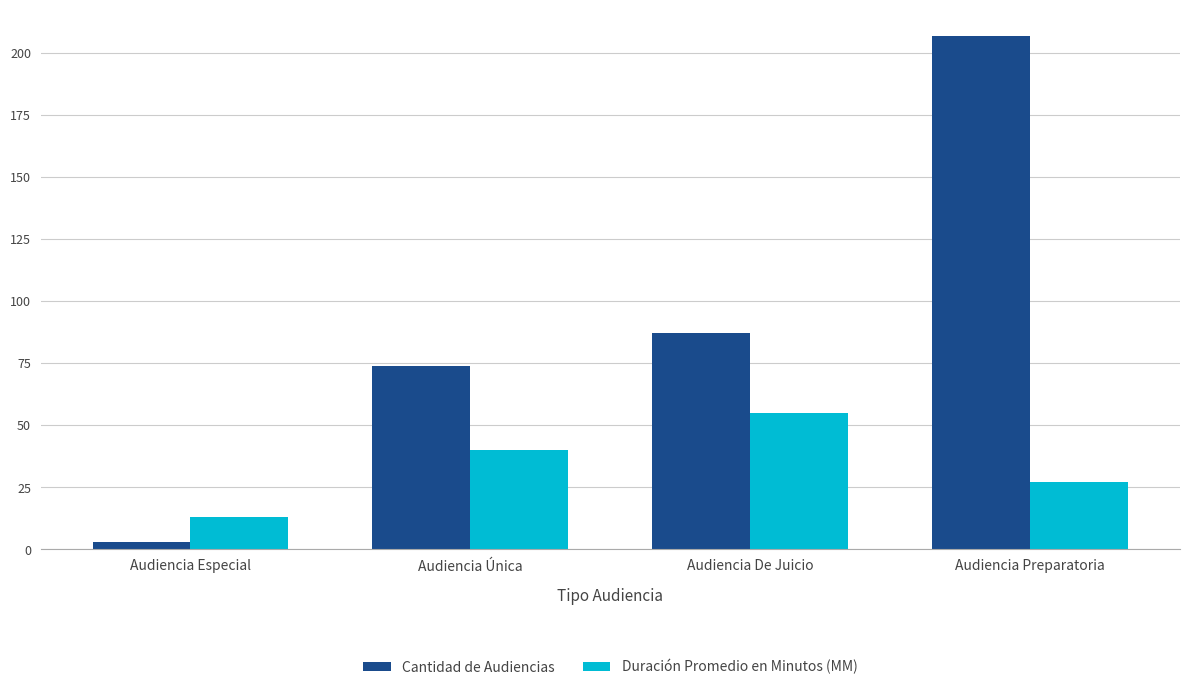

Where is Cantidad de Audiencias nearest to the value 105?

Audiencia De Juicio